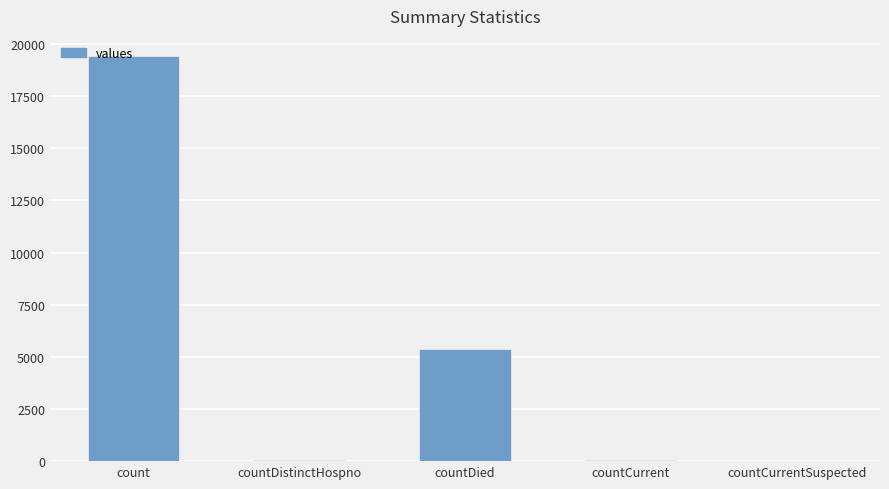

What is the greatest value displayed?

19420